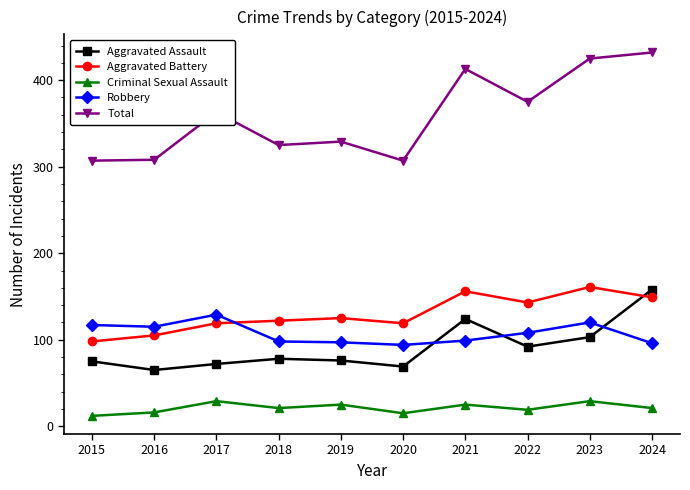

Rank the series at 2021 from lowest to highest value.

Criminal Sexual Assault, Robbery, Aggravated Assault, Aggravated Battery, Total